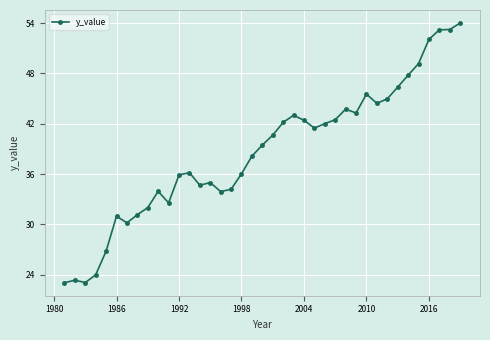

What is the difference between the maximum and minimum values?

31.0